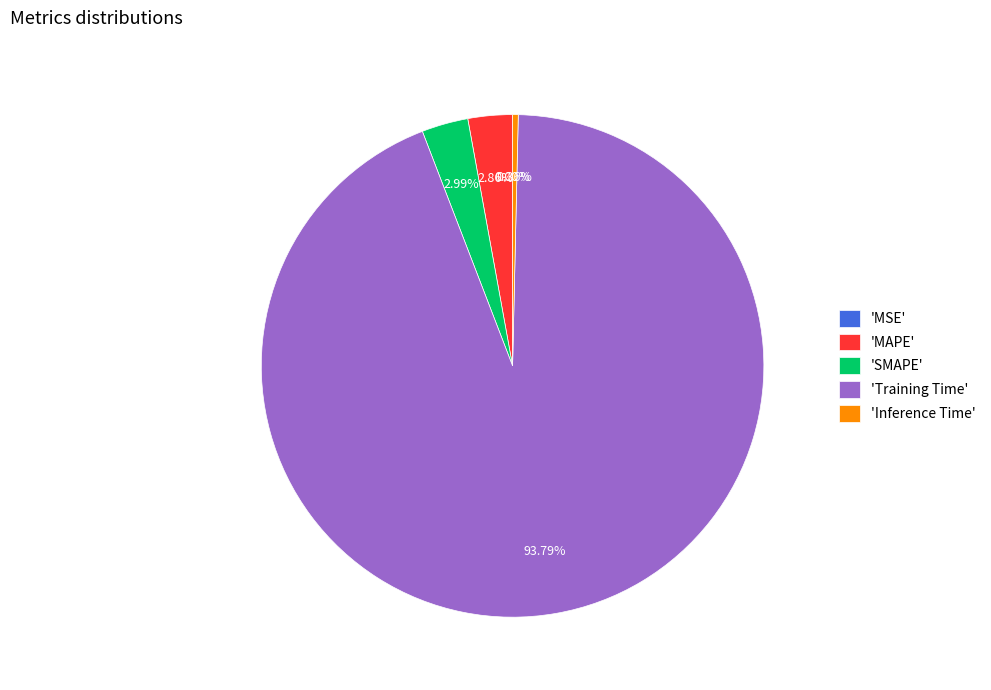

What is the largest slice in the pie chart?

'Training Time'